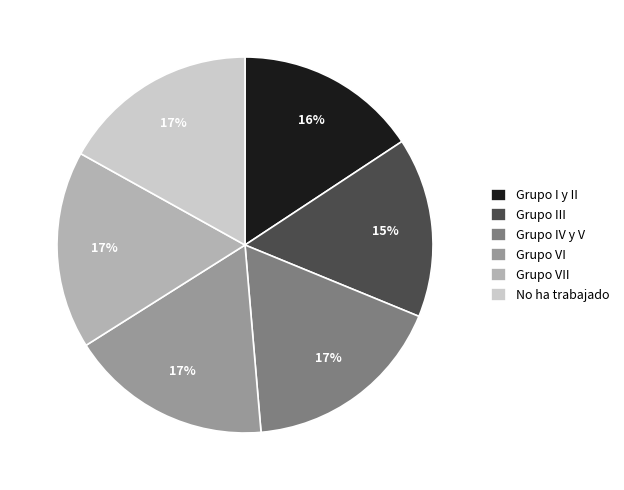

To the nearest percent, what is the difference between the Grupo IV y V and Grupo III slice percentages?

2%